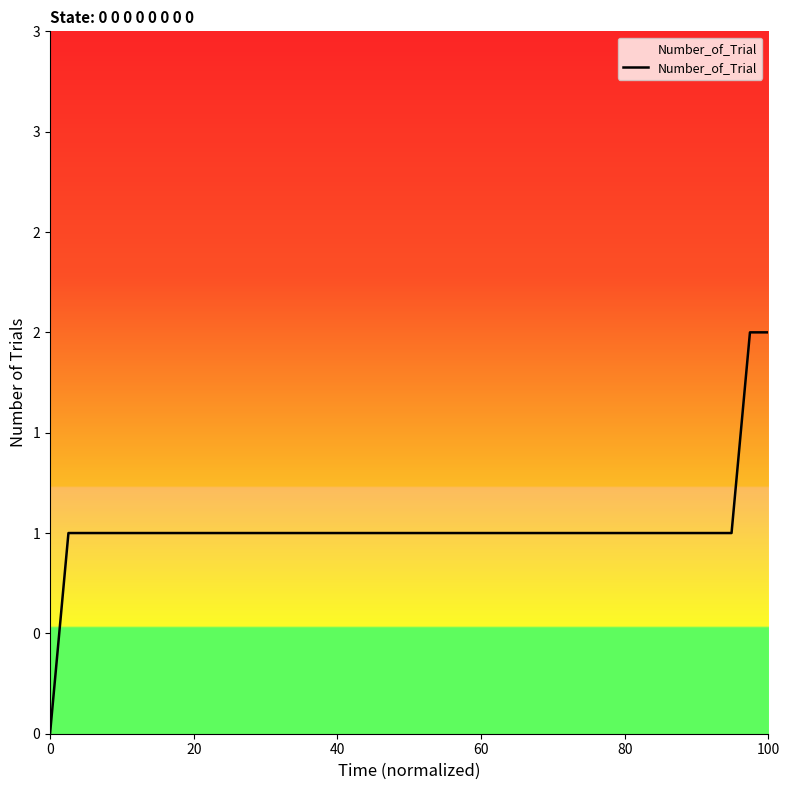

Does the chart display data point markers on the line(s)?

No